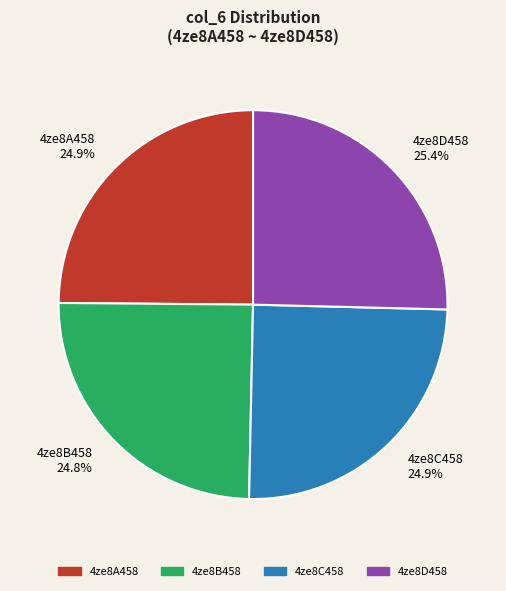

Does 4ze8A458 represent more than half of the total?

No